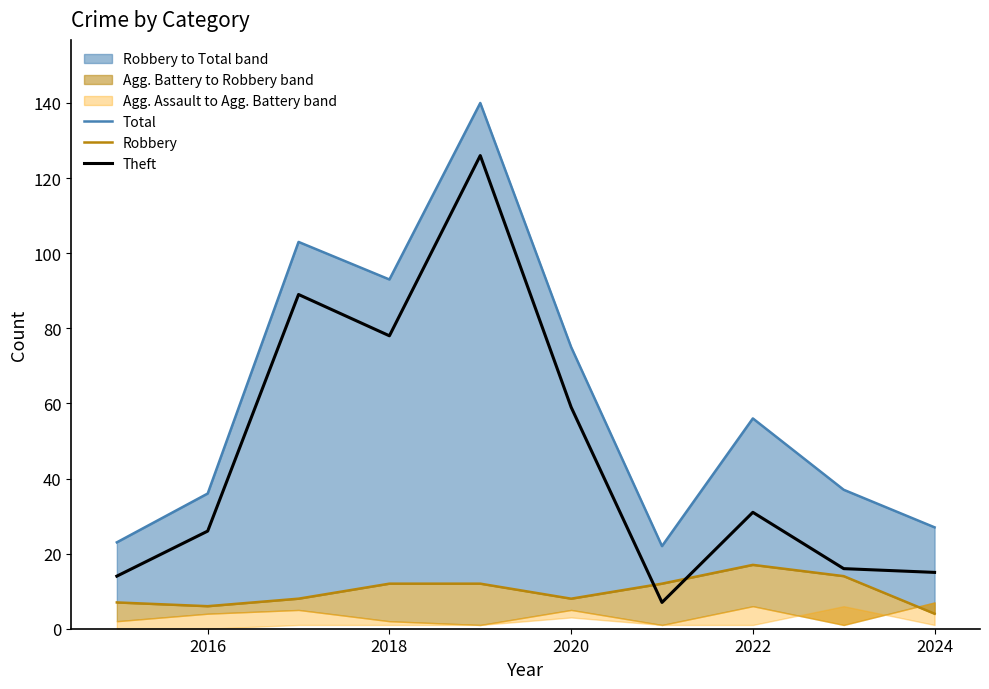

Where is Theft nearest to the value 66?

2020